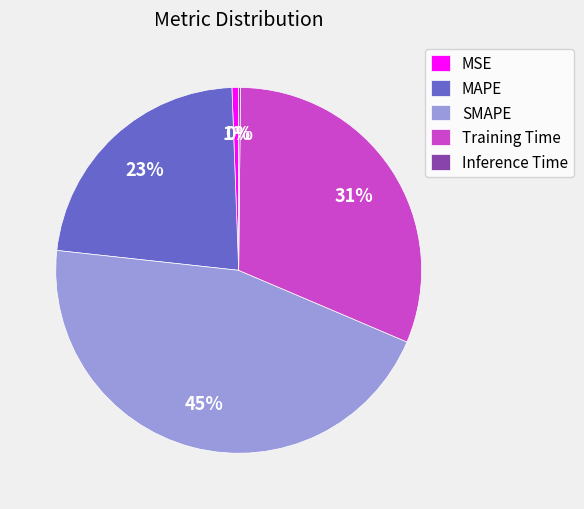

Approximately how many times larger is the value at MAPE compared to Training Time?

0.7